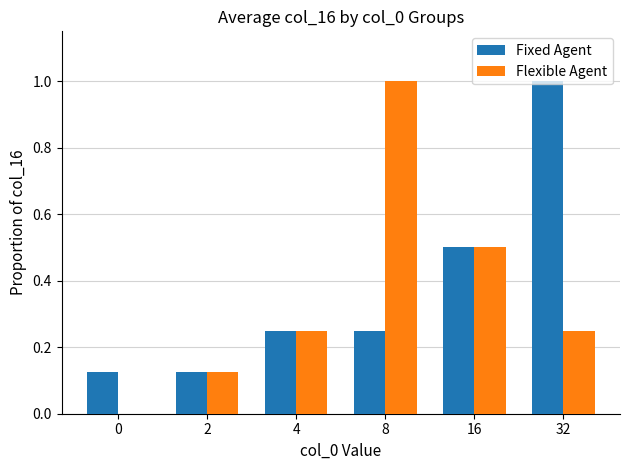

Are the bars grouped side by side (vs. stacked)?

Yes